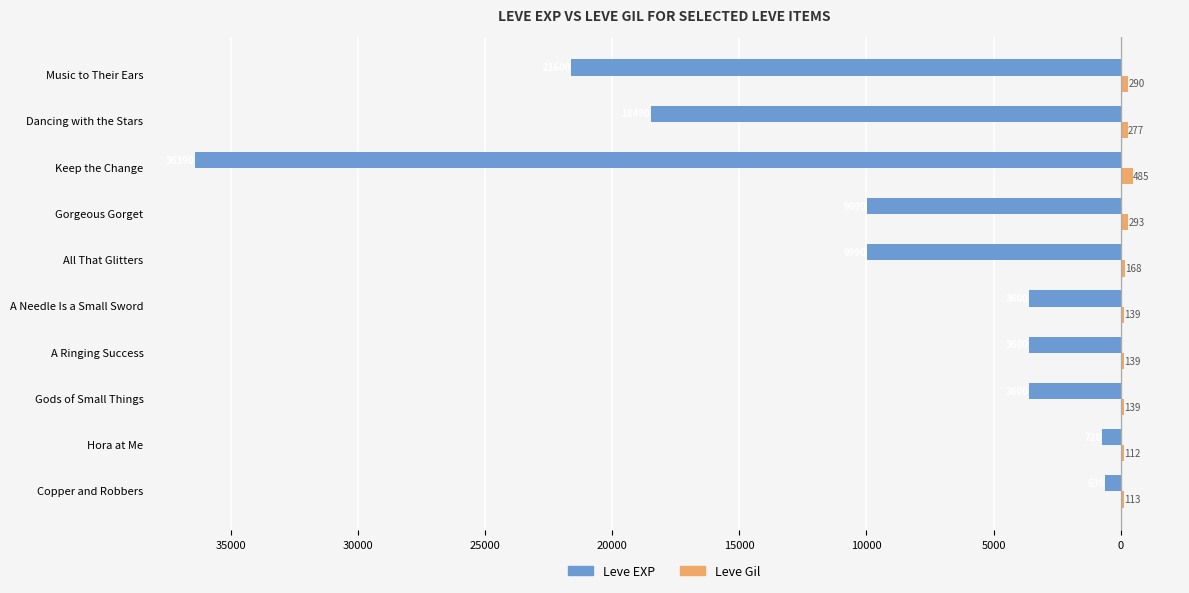

What are all the series names shown in the legend?

Leve EXP, Leve Gil